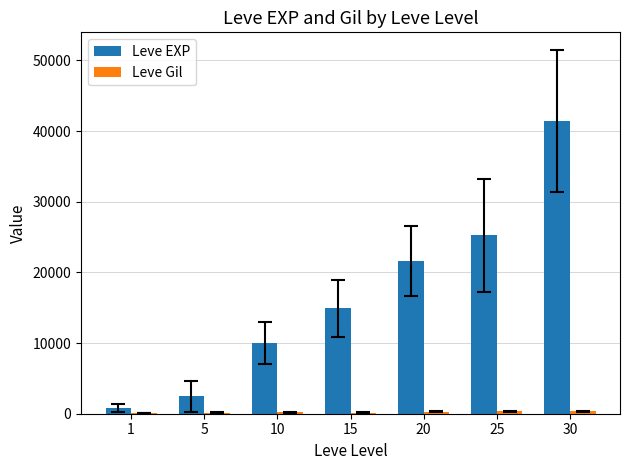

Which category has the highest value in the Leve EXP series?

30